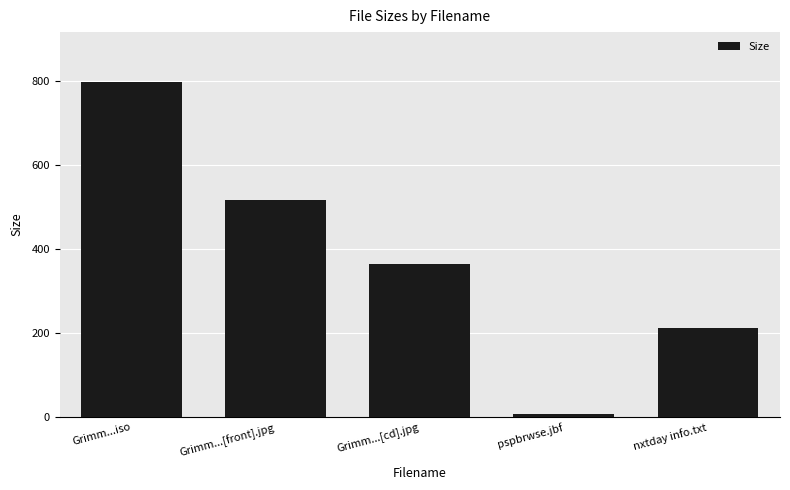

What is the difference between the maximum and second lowest values?

585.6